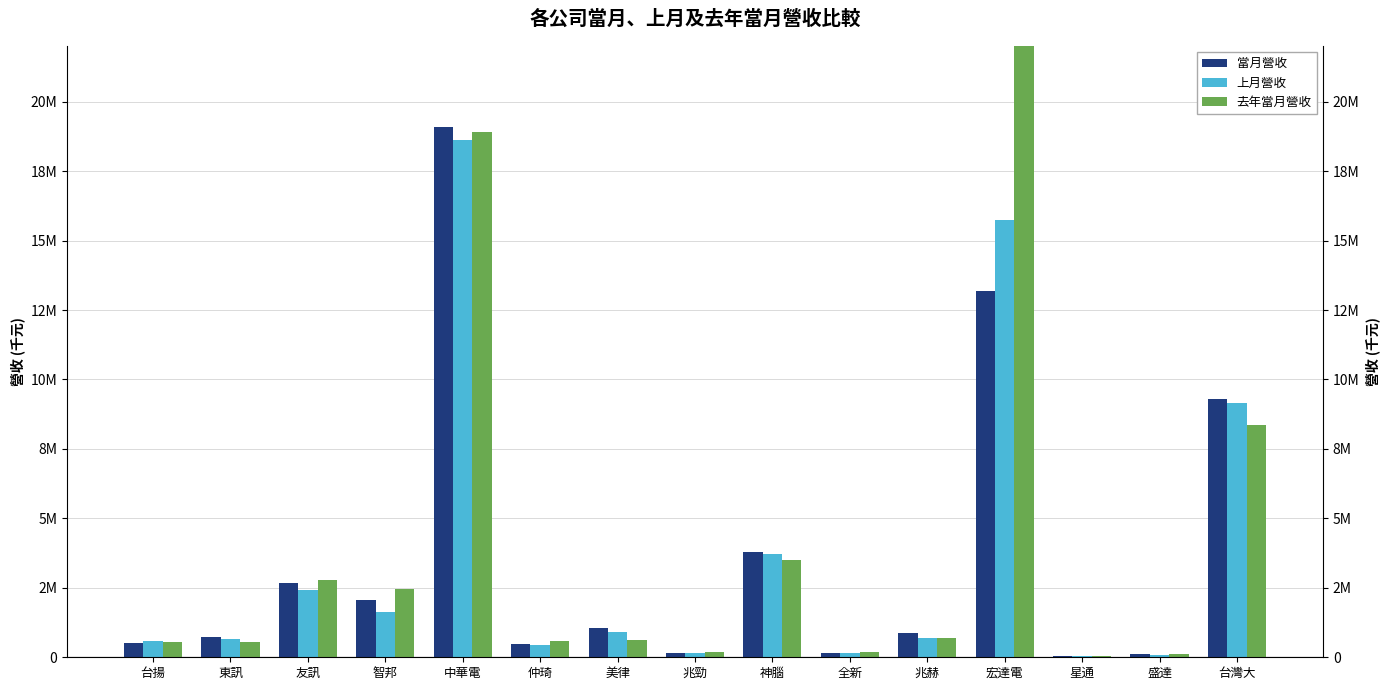

What is the difference between the highest and lowest values at 台揚?

102162